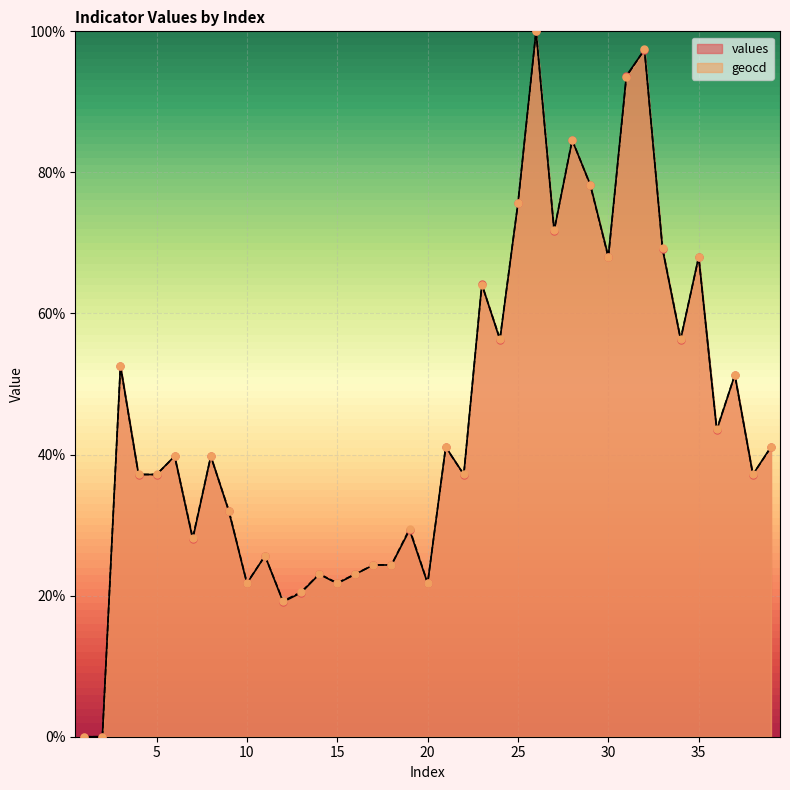

Which series contains the lowest Y value?

values